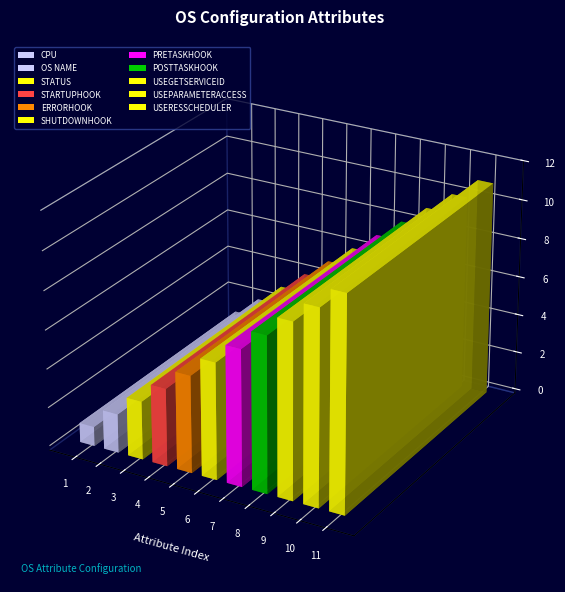

List the labels in order of value, smallest first.

CPU, OS NAME, STATUS, STARTUPHOOK, ERRORHOOK, SHUTDOWNHOOK, PRETASKHOOK, POSTTASKHOOK, USEGETSERVICEID, USEPARAMETERACCESS, USERESSCHEDULER